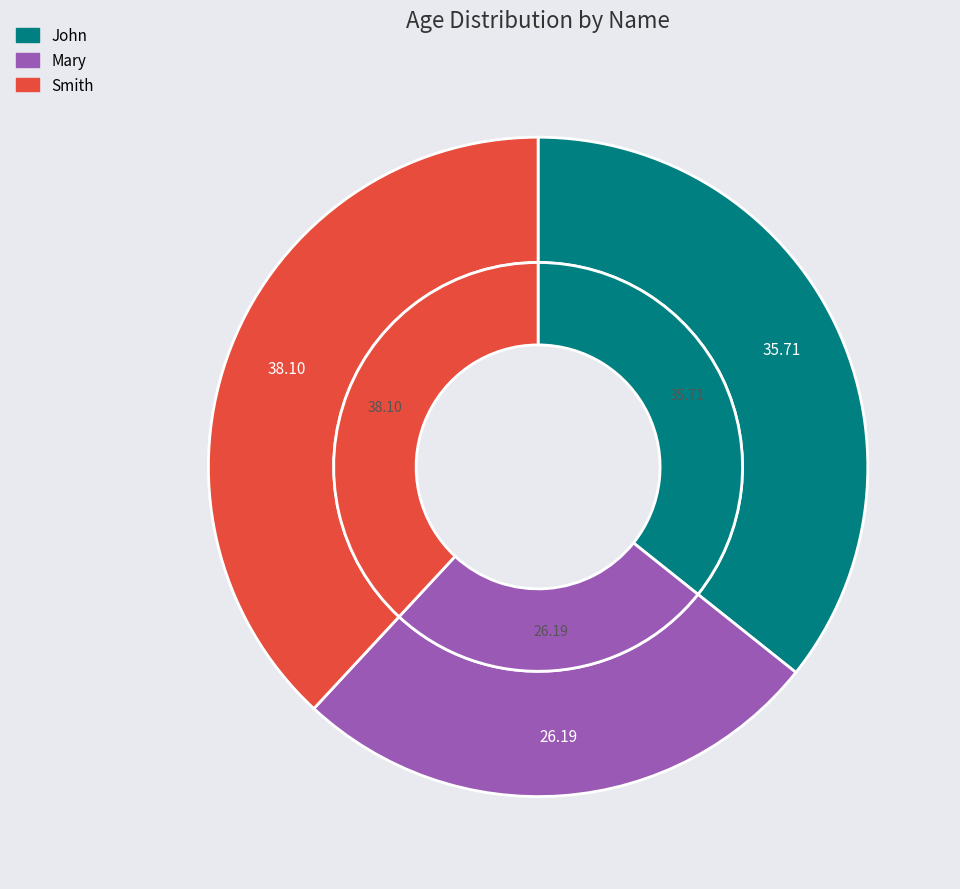

To the nearest percent, what portion does Smith represent?

38%